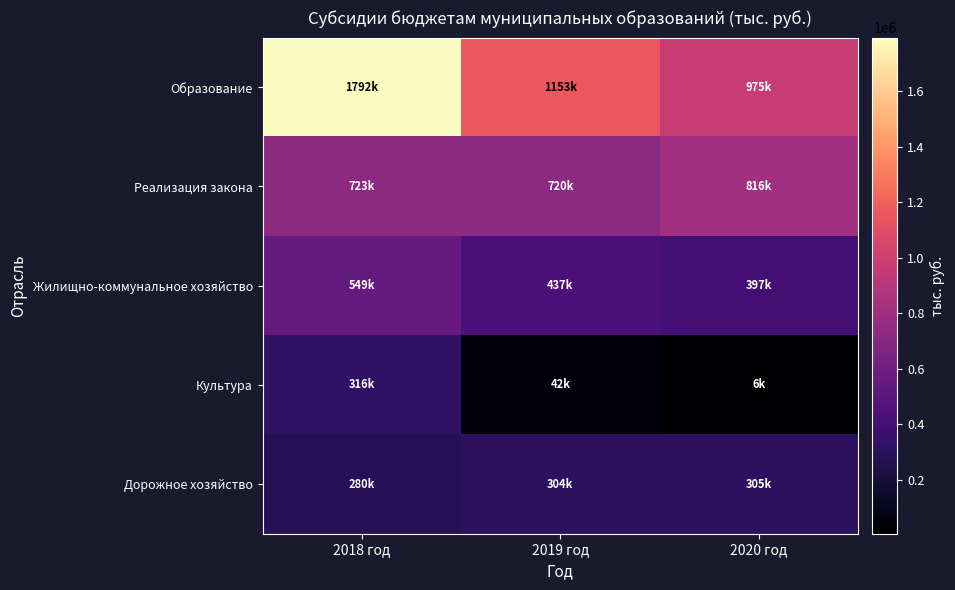

Rank the series at 2020 год from lowest to highest value.

Культура, Дорожное хозяйство, Жилищно-коммунальное хозяйство, Реализация закона, Образование